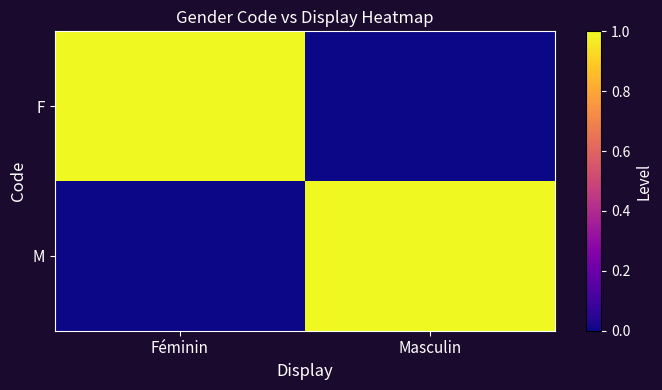

How many series are shown in this chart?

2